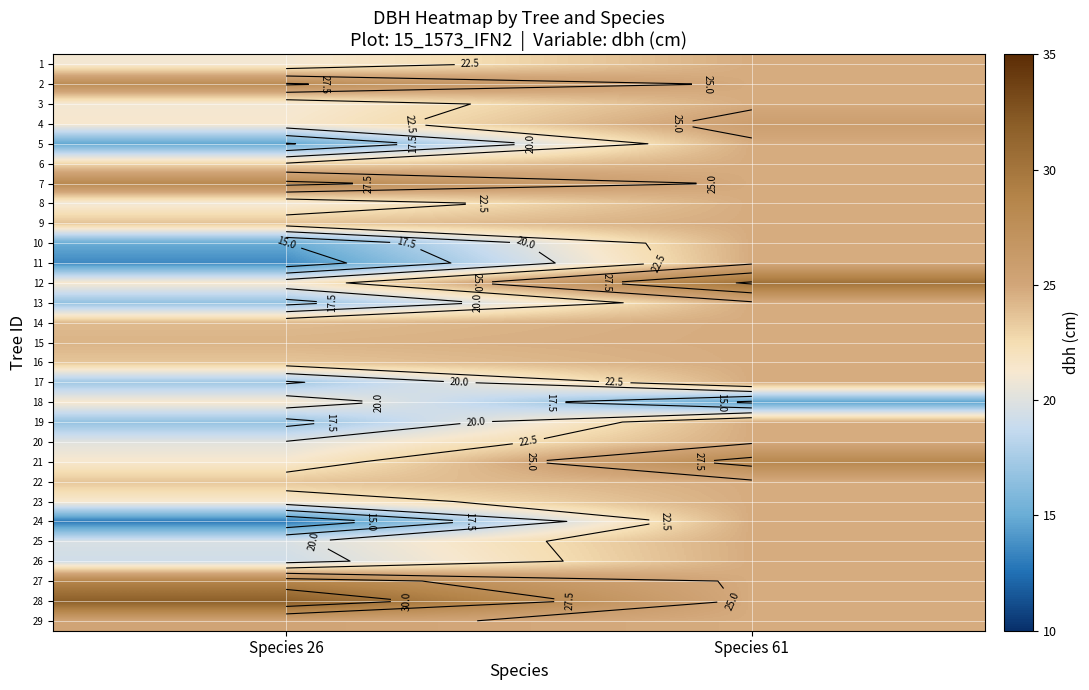

Rank the categories by 19 value from highest to lowest.

Species 61, Species 26